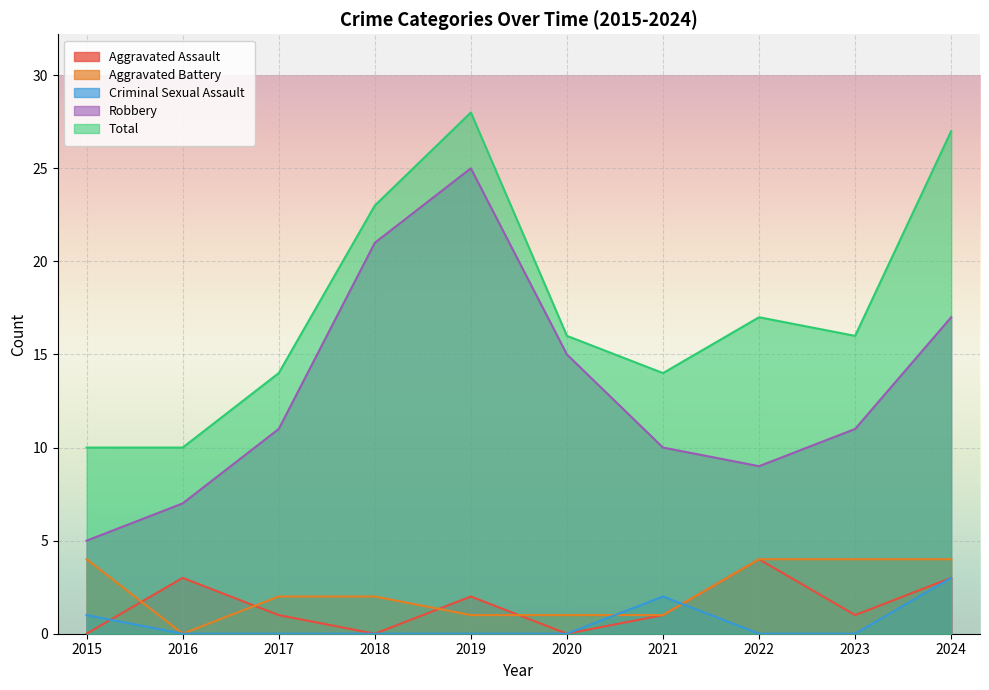

Reading left to right, list all the values displayed in this chart.

Aggravated Assault: 2015=0	2016=3	2017=1	2018=0	2019=2	2020=0	2021=1	2022=4	2023=1	2024=3
Aggravated Battery: 2015=4	2016=0	2017=2	2018=2	2019=1	2020=1	2021=1	2022=4	2023=4	2024=4
Criminal Sexual Assault: 2015=1	2016=0	2017=0	2018=0	2019=0	2020=0	2021=2	2022=0	2023=0	2024=3
Robbery: 2015=5	2016=7	2017=11	2018=21	2019=25	2020=15	2021=10	2022=9	2023=11	2024=17
Total: 2015=10	2016=10	2017=14	2018=23	2019=28	2020=16	2021=14	2022=17	2023=16	2024=27